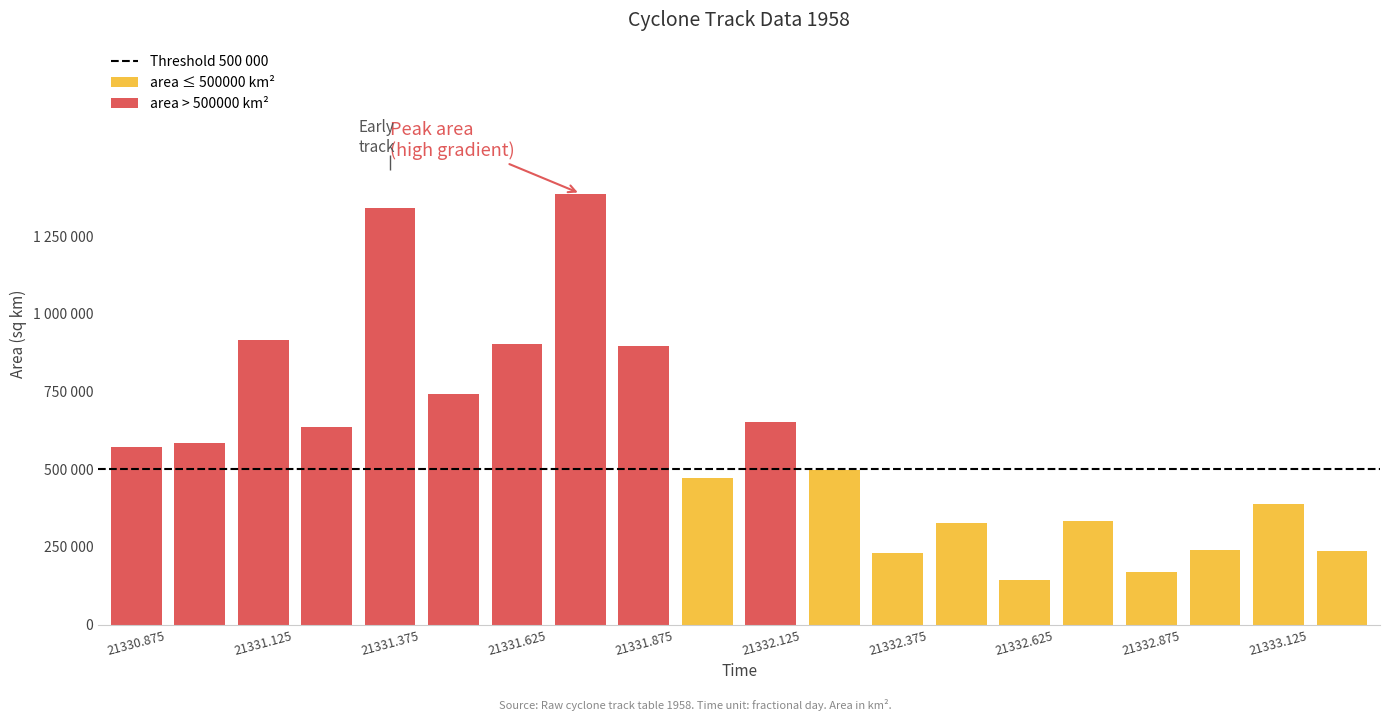

How many values in the area series are below 572500?

10